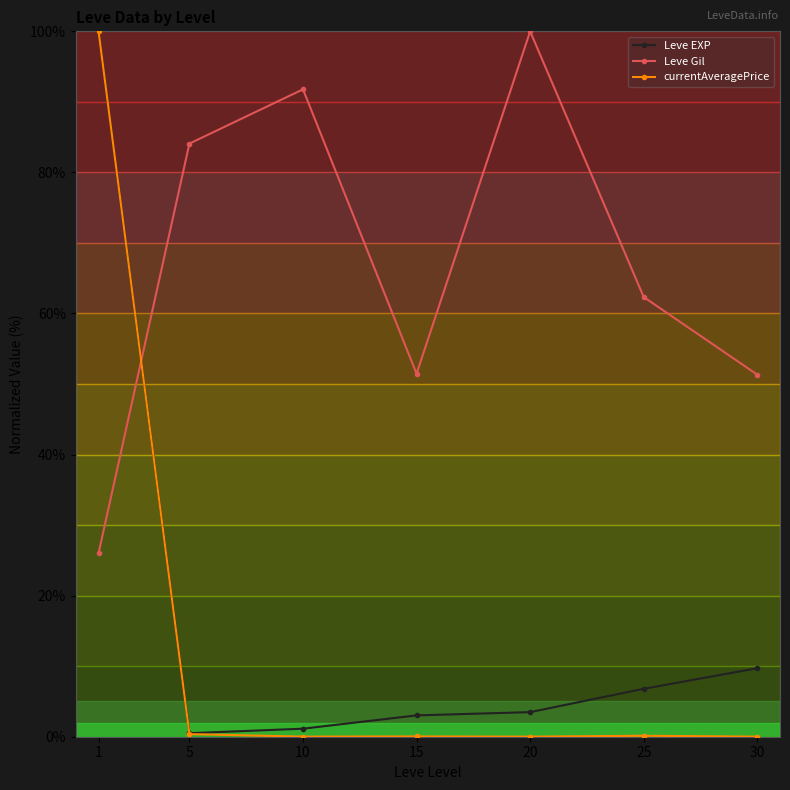

At which category is the sum across all series the highest?

1